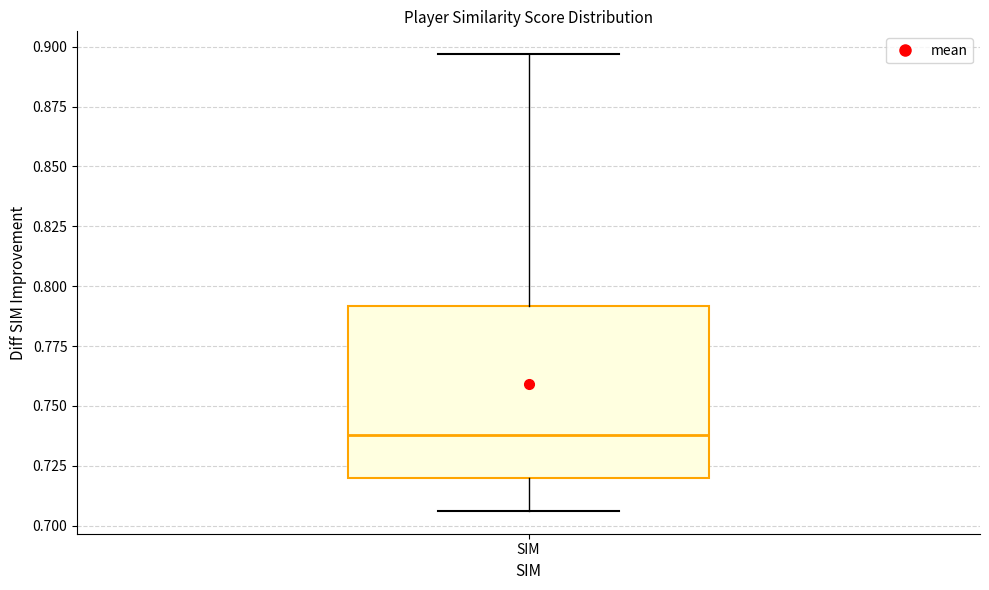

Read this box plot against the y-axis: the position of the median line, the range covered by the box, and the ends of both whiskers. The values are not printed on the chart, so give them approximately, as read against the axis.

median 0.740, box 0.720 to 0.790, whiskers 0.705 to 0.895